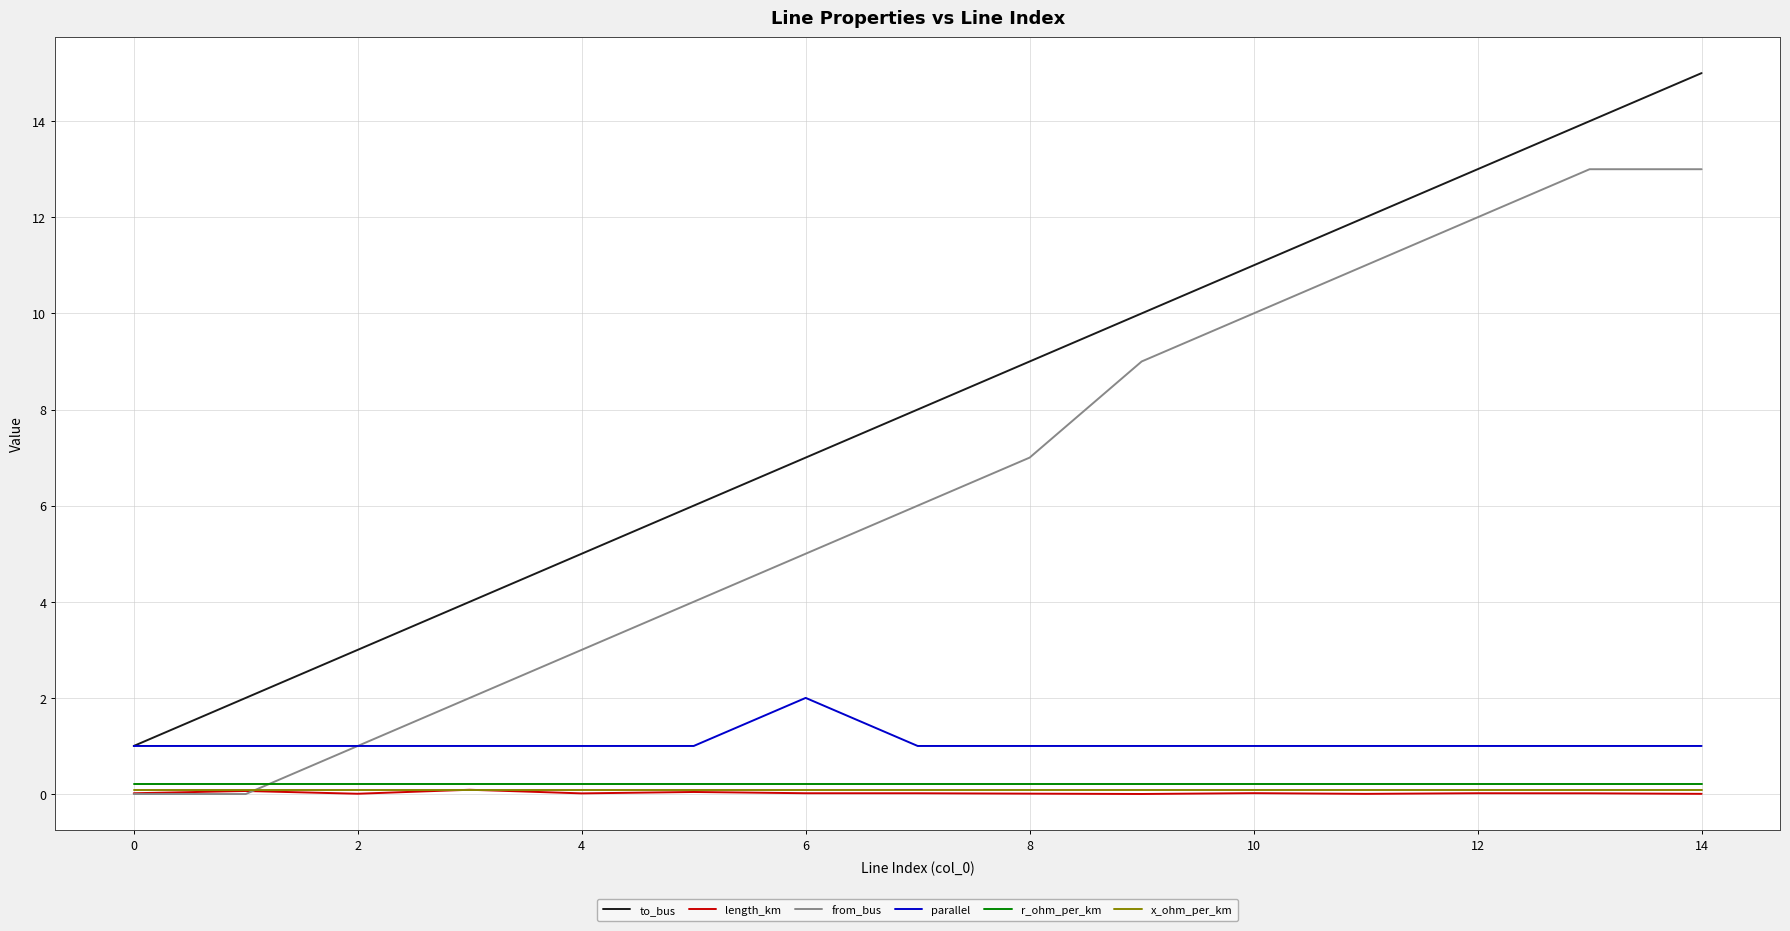

How many times do r_ohm_per_km and from_bus cross each other?

1